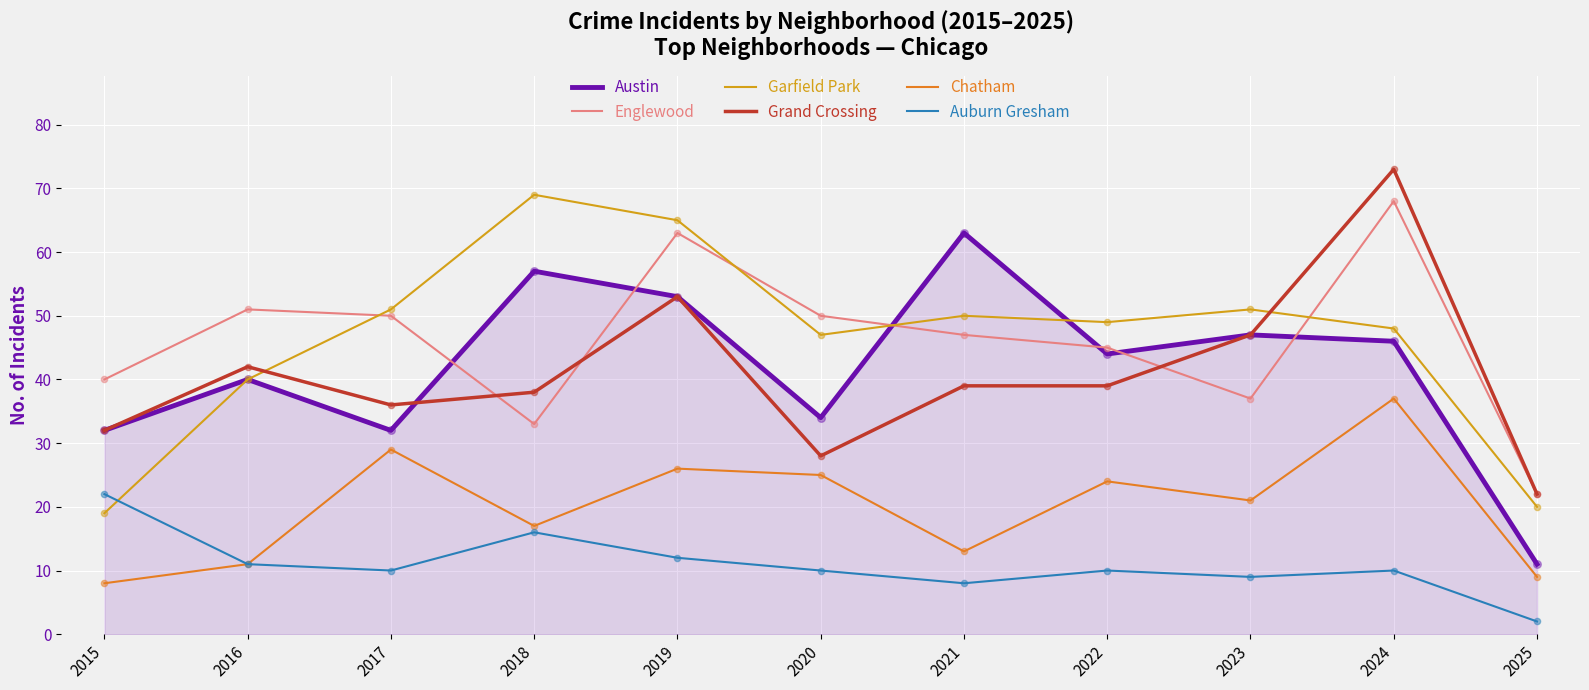

What is the spread (max minus min) of values at 2019?

53